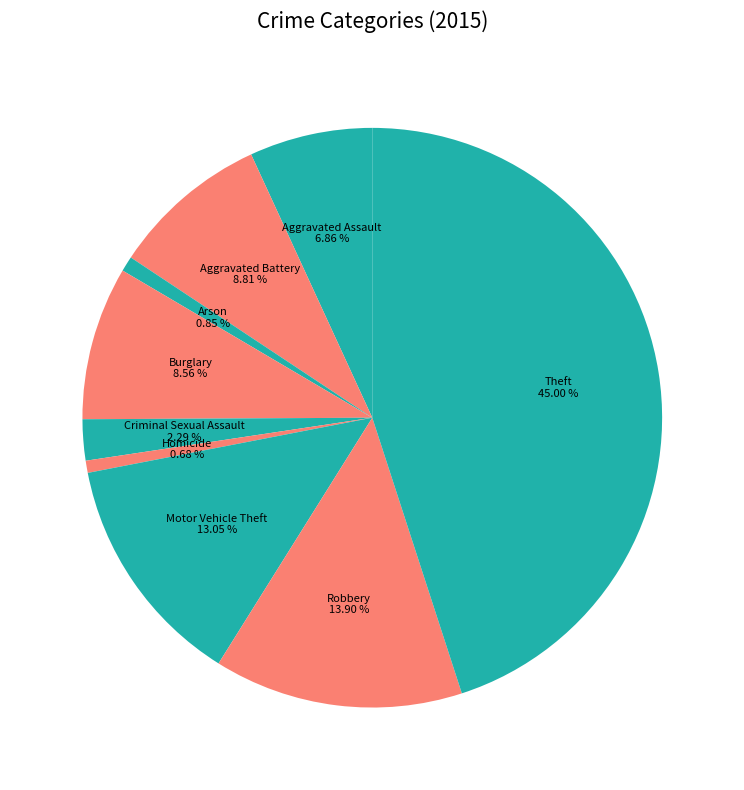

What is the ratio of the value at Theft to the value at Burglary?

5.3